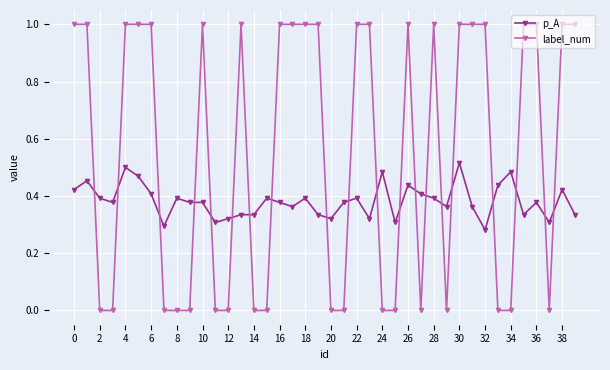

Which series has the largest range (max minus min)?

label_num